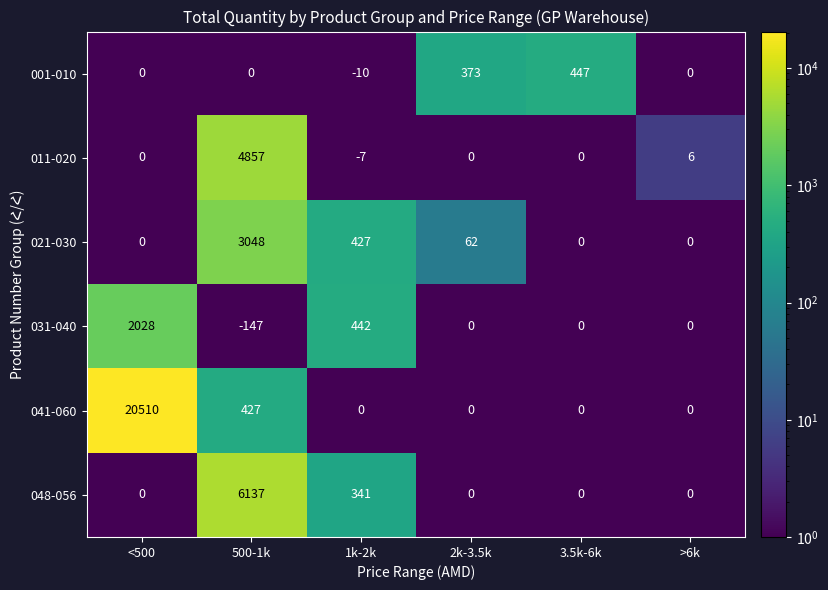

What is the difference between the second highest and second lowest values in the 011-020 series?

6